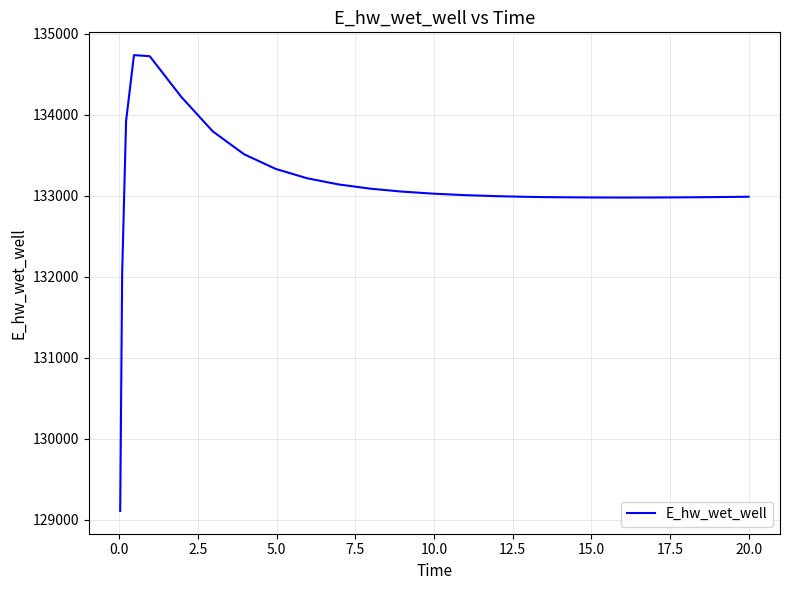

What is the greatest value displayed?

134735.1